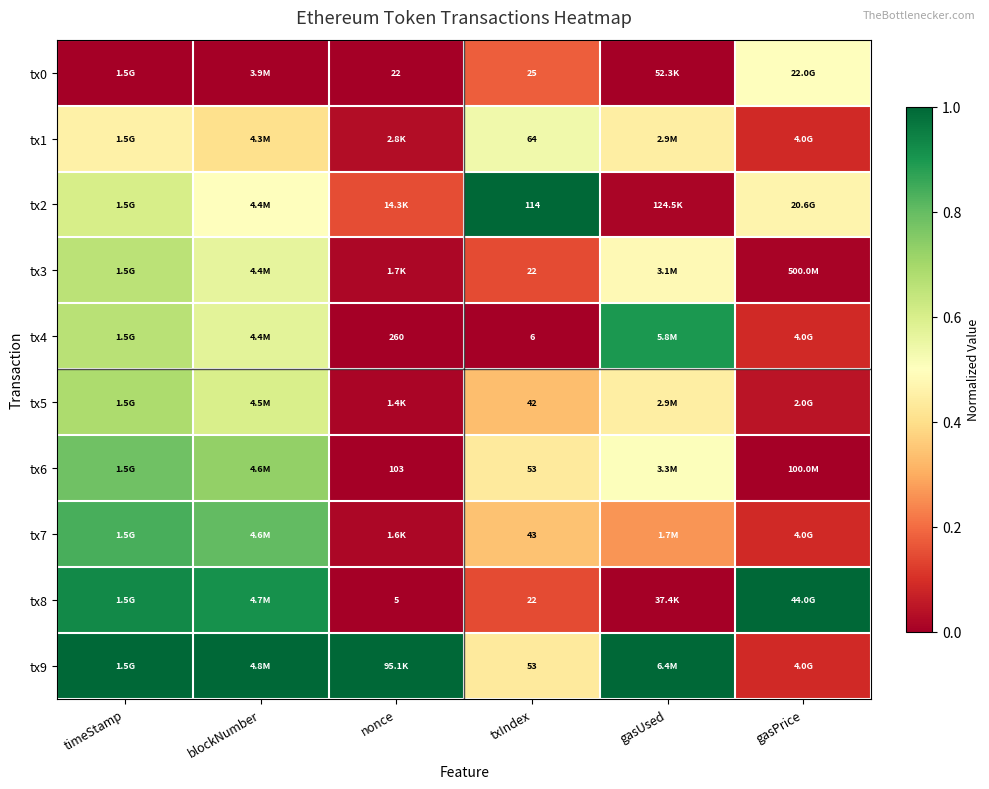

What is the sum of the tx1 values at nonce and gasPrice?

0.1